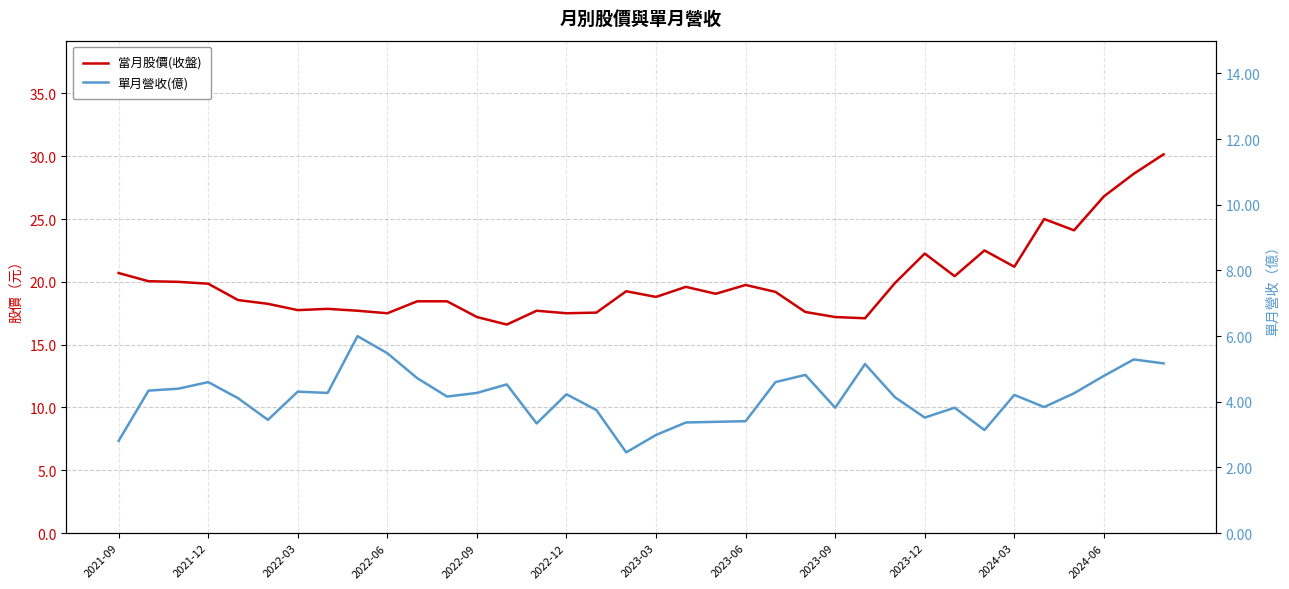

What is the difference between the highest and lowest values at 31?

21.2